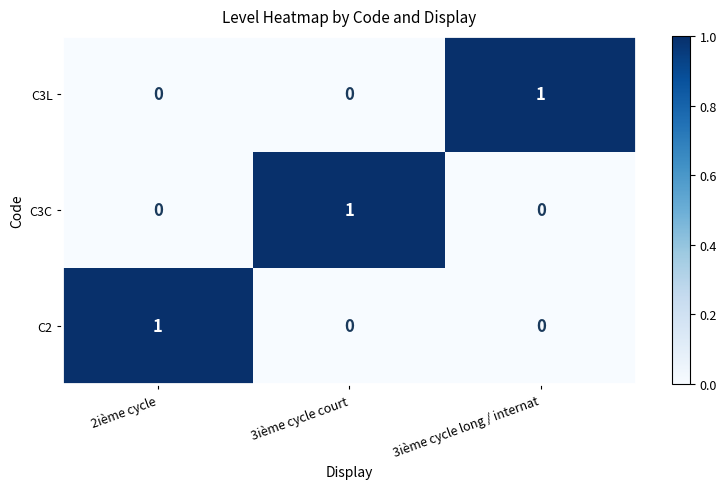

Reading left to right, what are all the values shown in this chart?

C3L: 2ième cycle=0	3ième cycle court=0	3ième cycle long / internat=1
C3C: 2ième cycle=0	3ième cycle court=1	3ième cycle long / internat=0
C2: 2ième cycle=1	3ième cycle court=0	3ième cycle long / internat=0